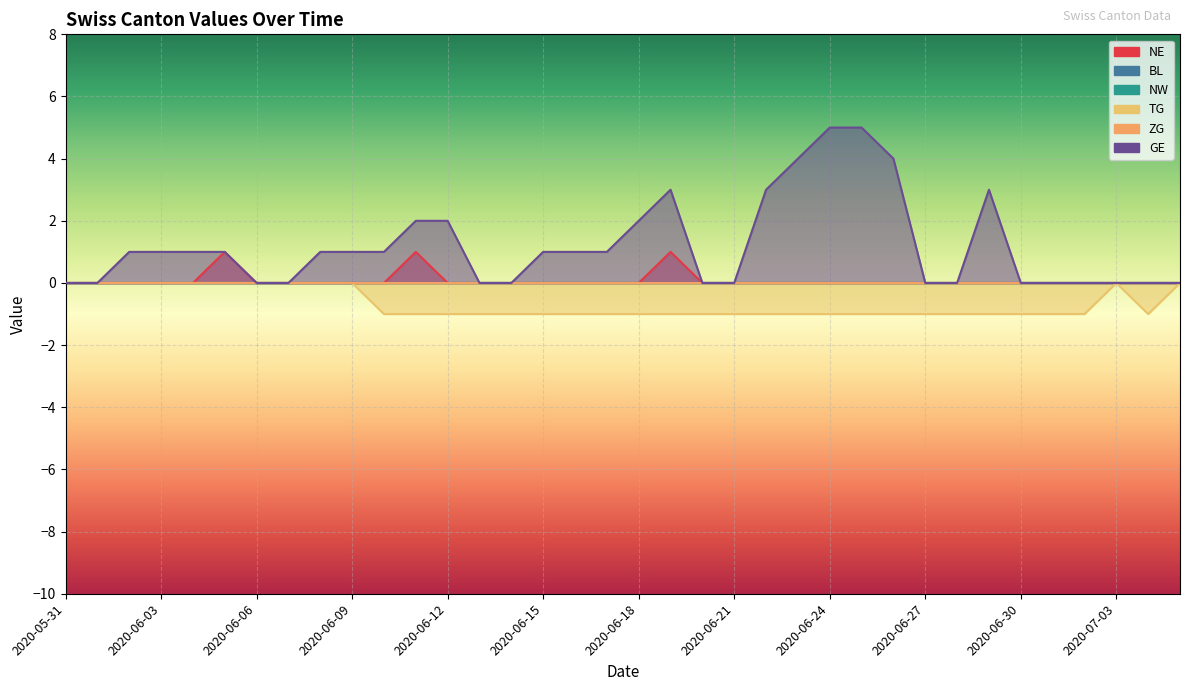

At which category is the sum across all series the highest?

2020-06-24